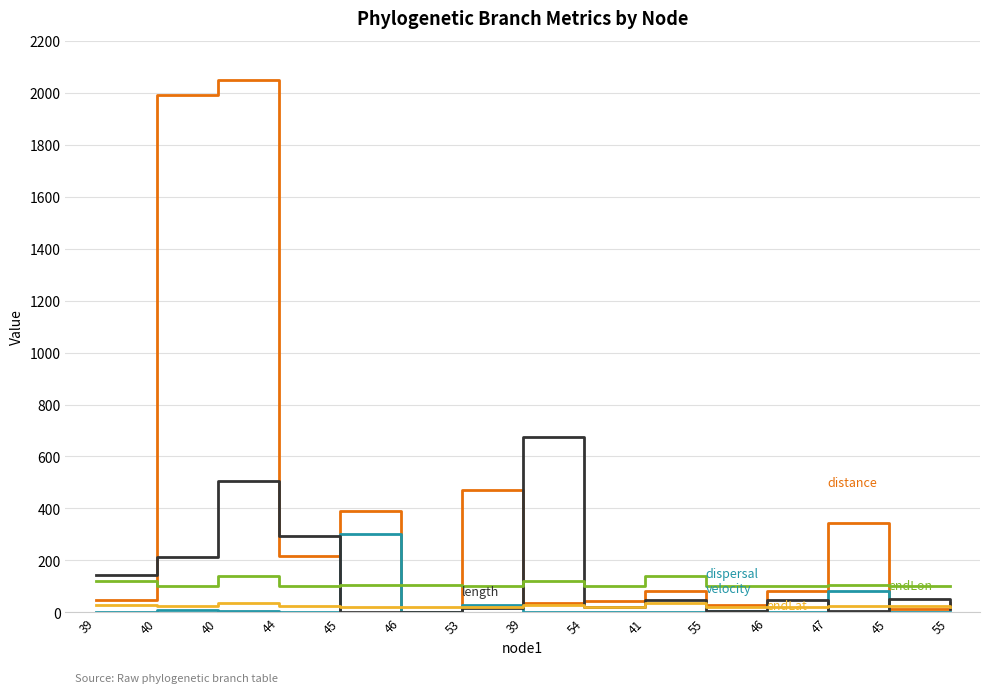

What is the label of the 8th point from the right?

39